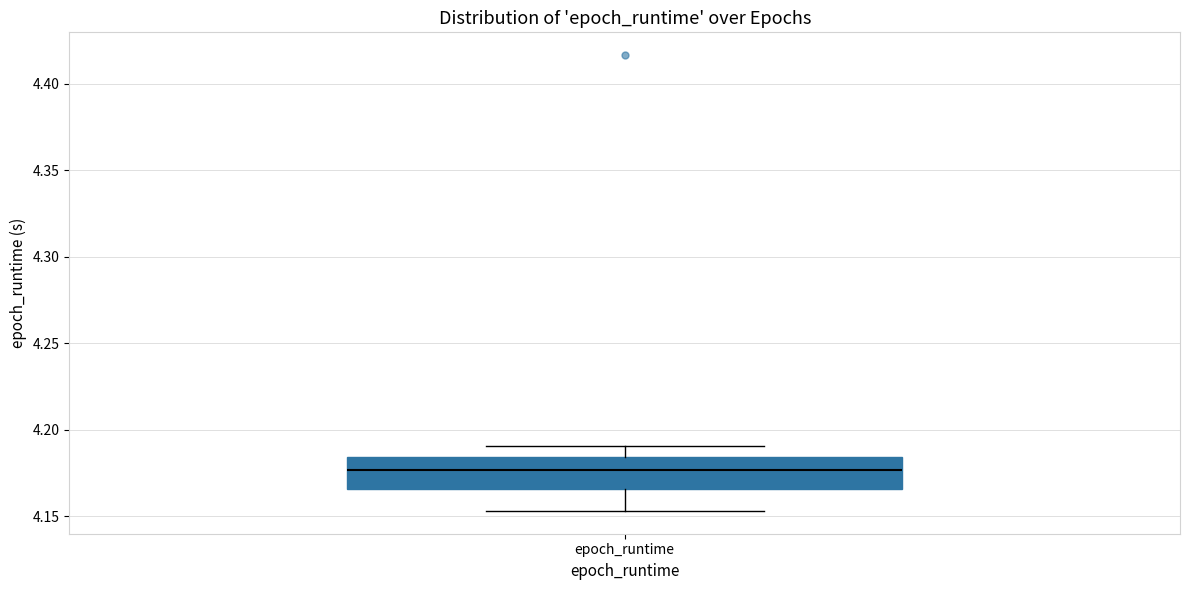

Read this box plot against the y-axis: the position of the median line, the range covered by the box, and the ends of both whiskers. The values are not printed on the chart, so give them approximately, as read against the axis.

median 4.175, box 4.165 to 4.185, whiskers 4.155 to 4.190